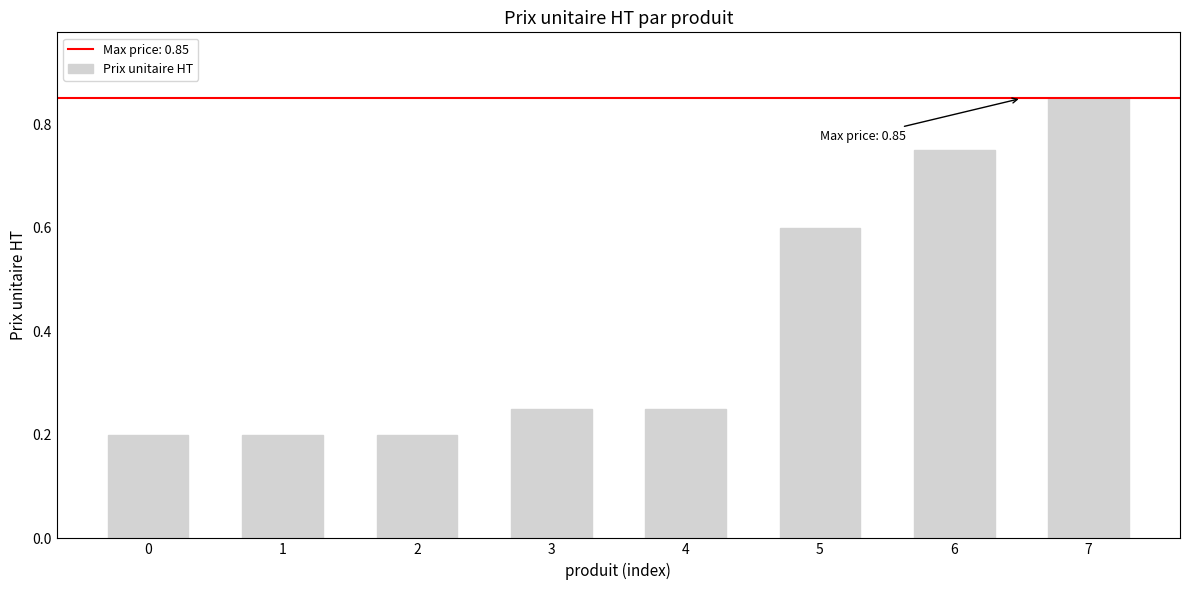

Which has a higher value, 0 or 7?

7